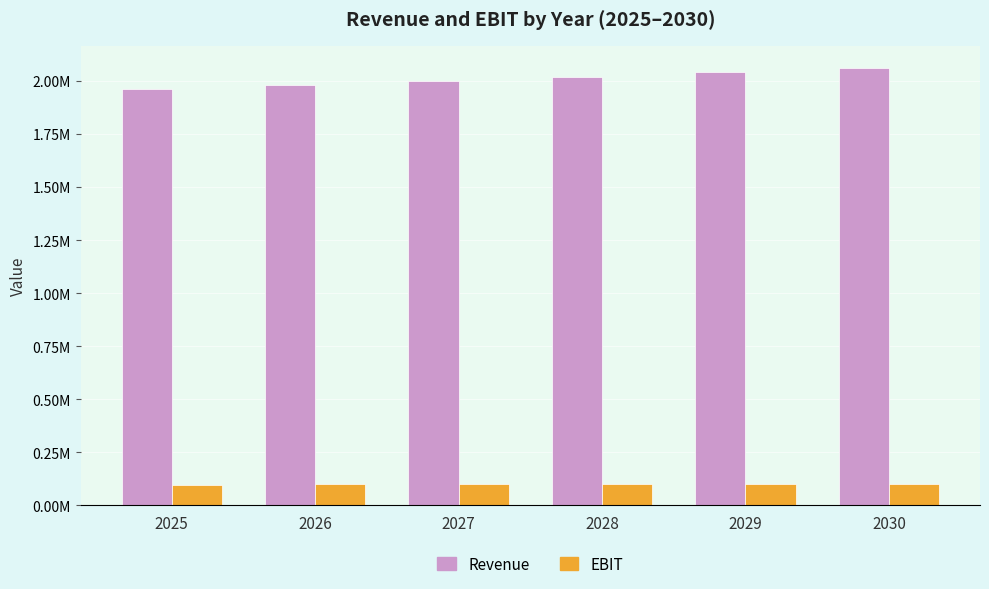

Are the bars horizontal?

No